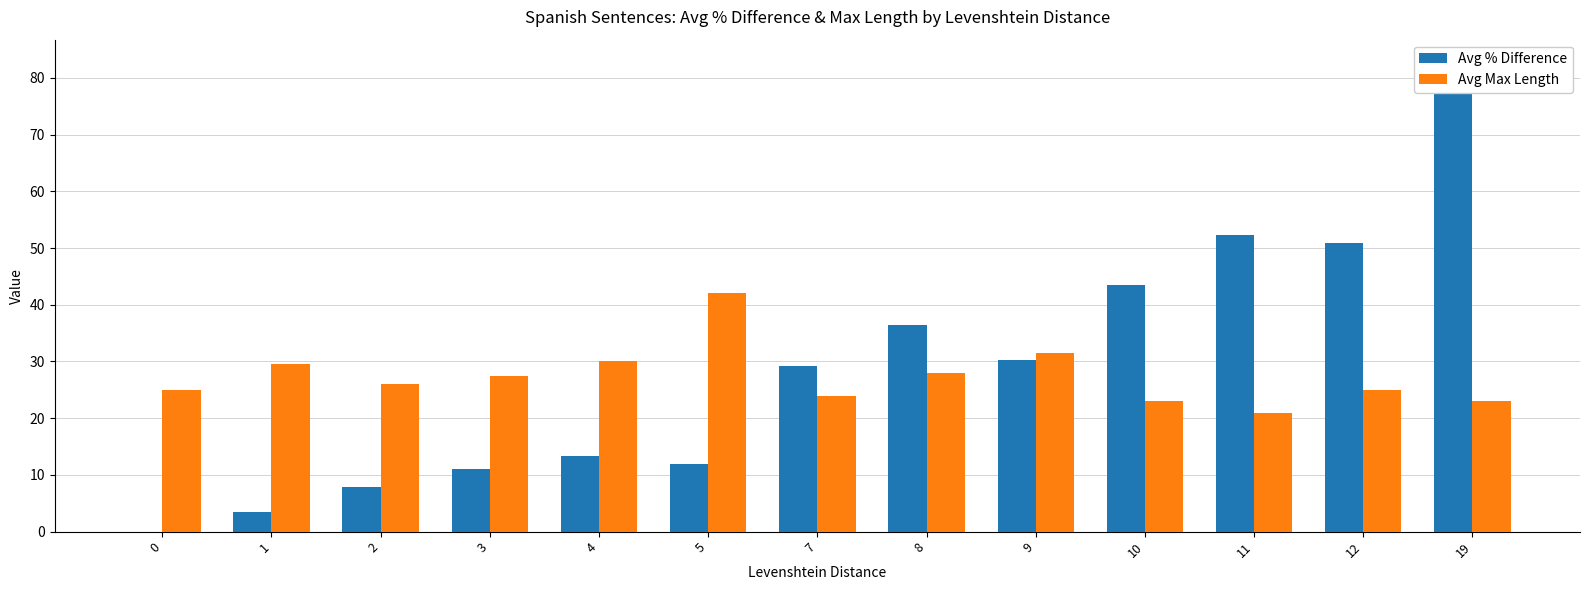

Where does the Avg % Difference series first go above 29?

7